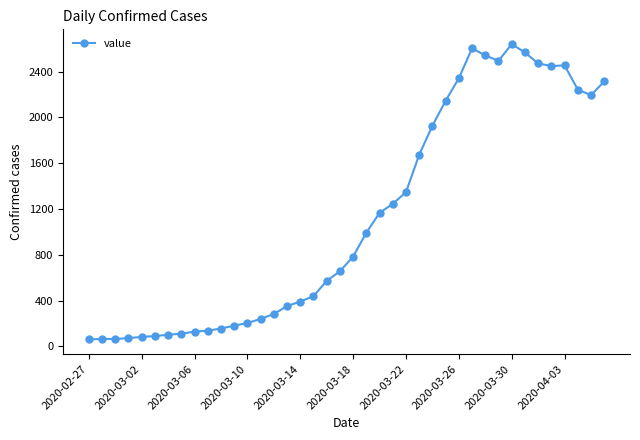

What is the sum of all values?

44981